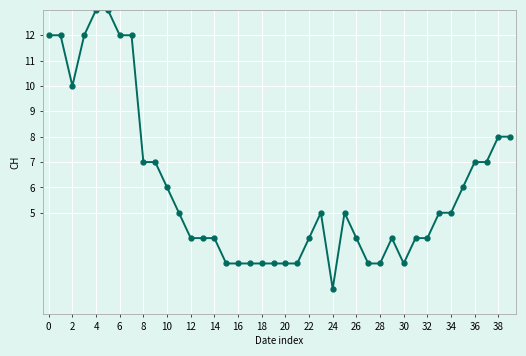

True or false: there are more than 2 points higher than both neighbors.

True